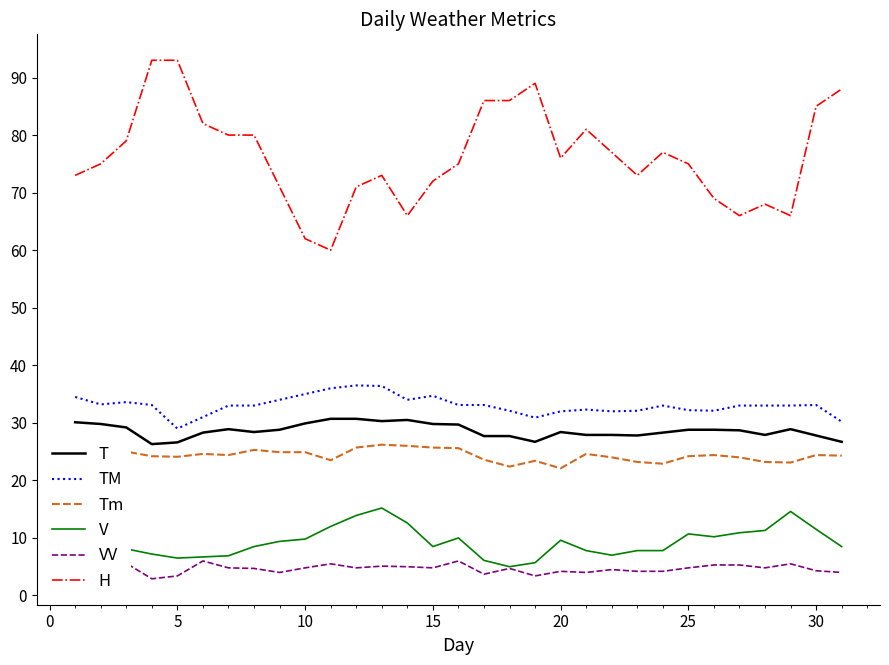

The value of Tm at 10 is 41.4. True or false?

False